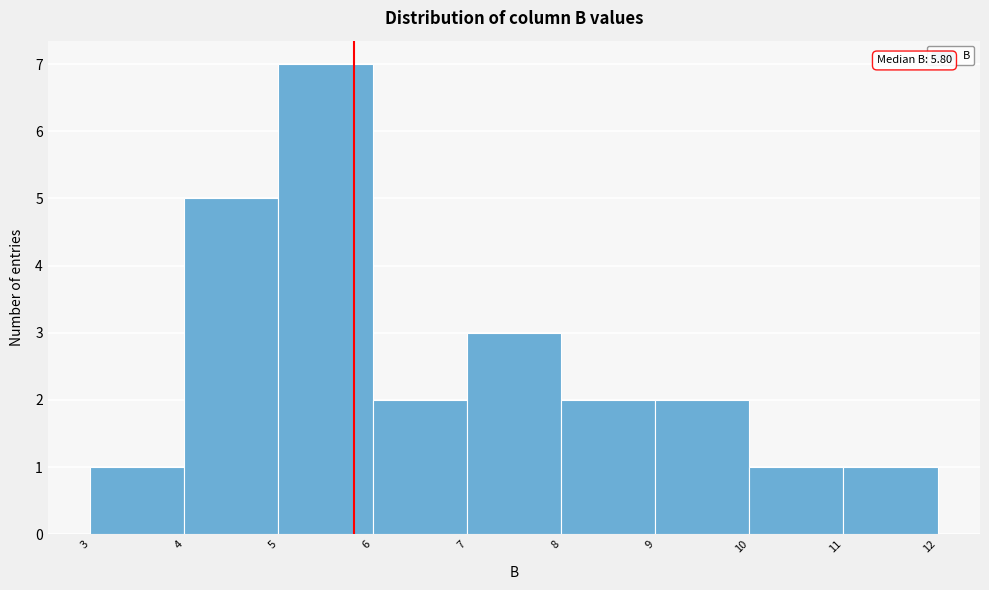

Which range on the x-axis has the tallest bar?

5 to 6